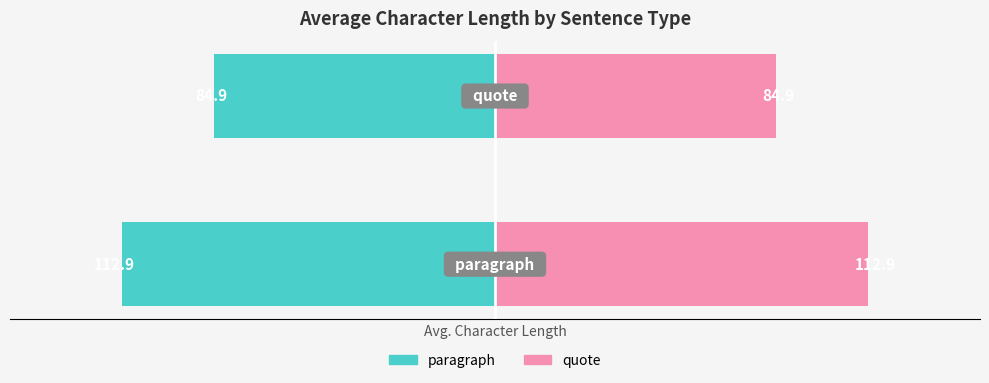

What is the approximate value of paragraph at 1?

-84.9